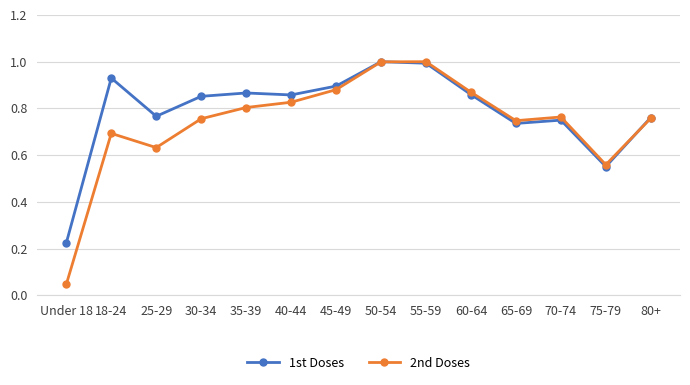

What is the maximum value for 2nd Doses?

1.0